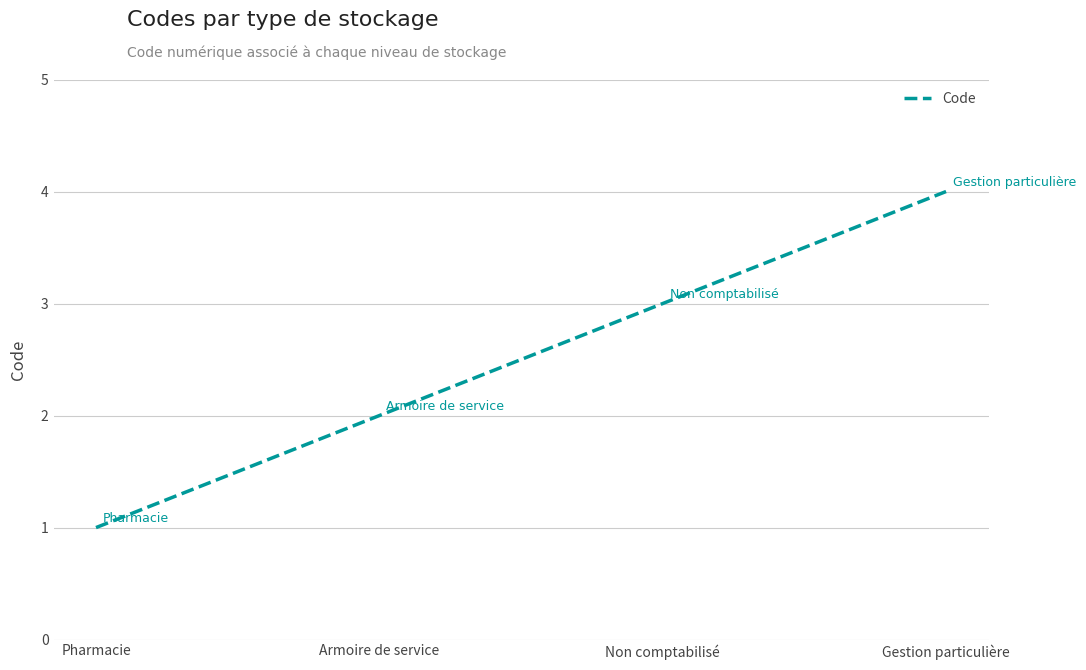

What is the change in value from Pharmacie to Gestion particulière?

+3